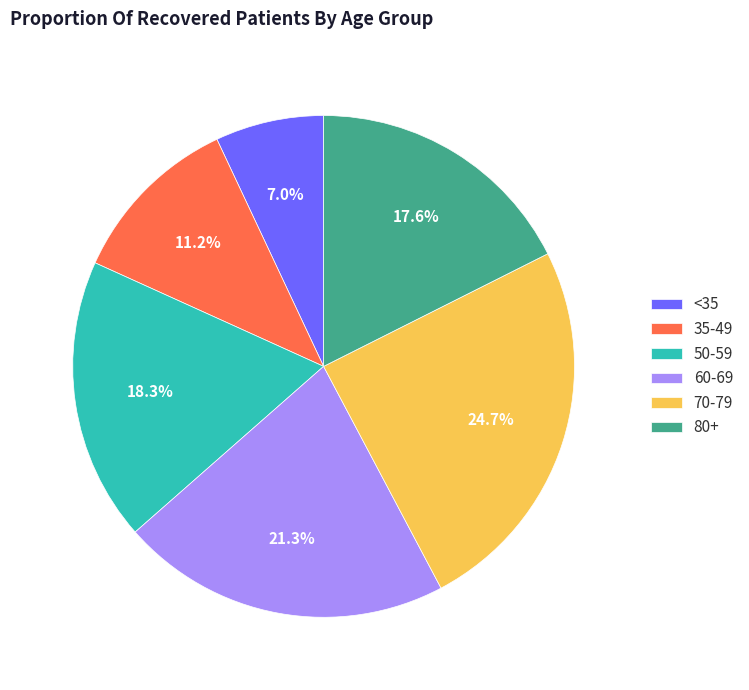

Is 60-69 the majority of the pie?

No